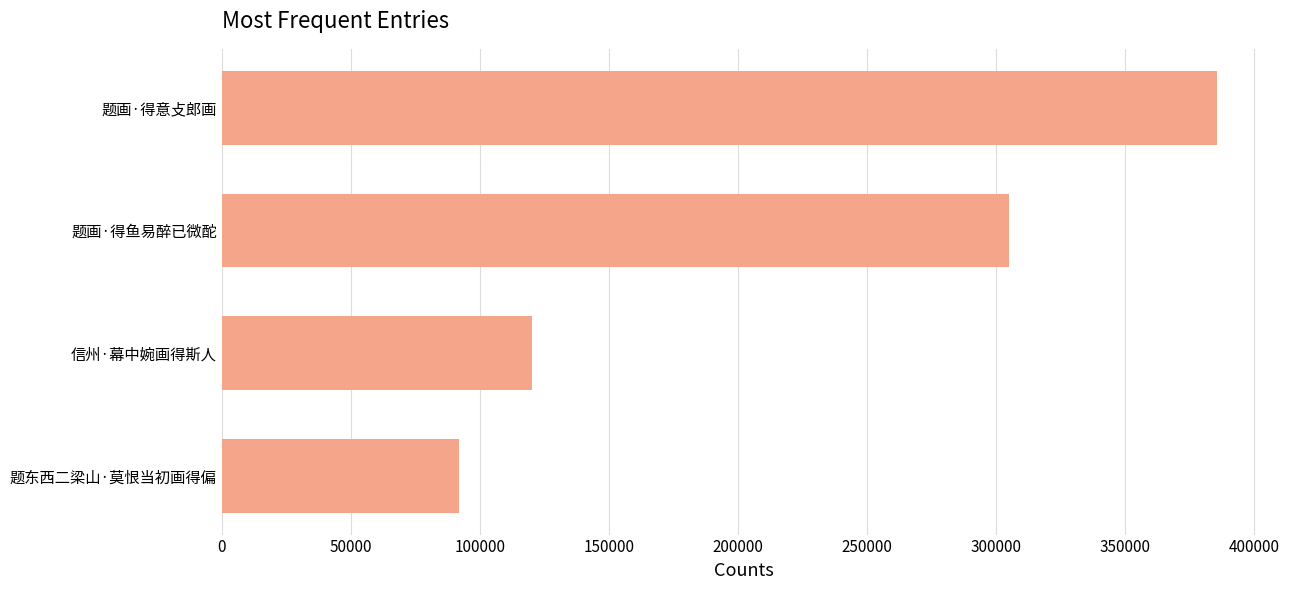

Between 信州·幕中婉画得斯人 and 题画·得鱼易醉已微酡, which is larger?

题画·得鱼易醉已微酡